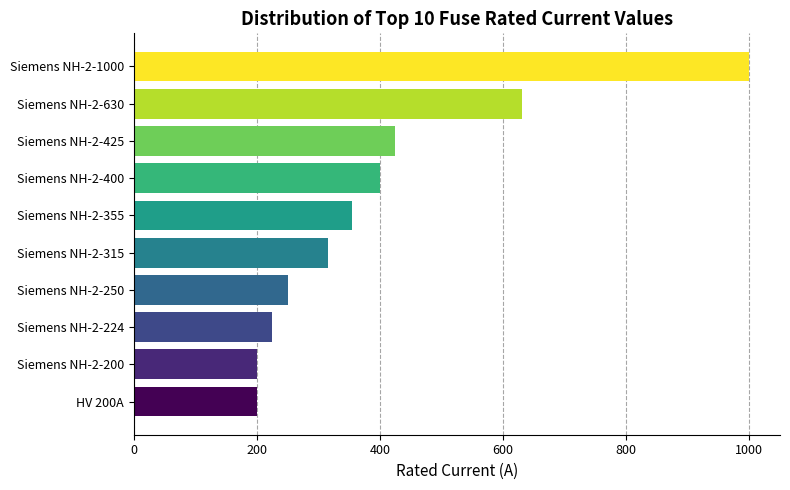

True or false: the data shows 355 at Siemens NH-2-355.

True